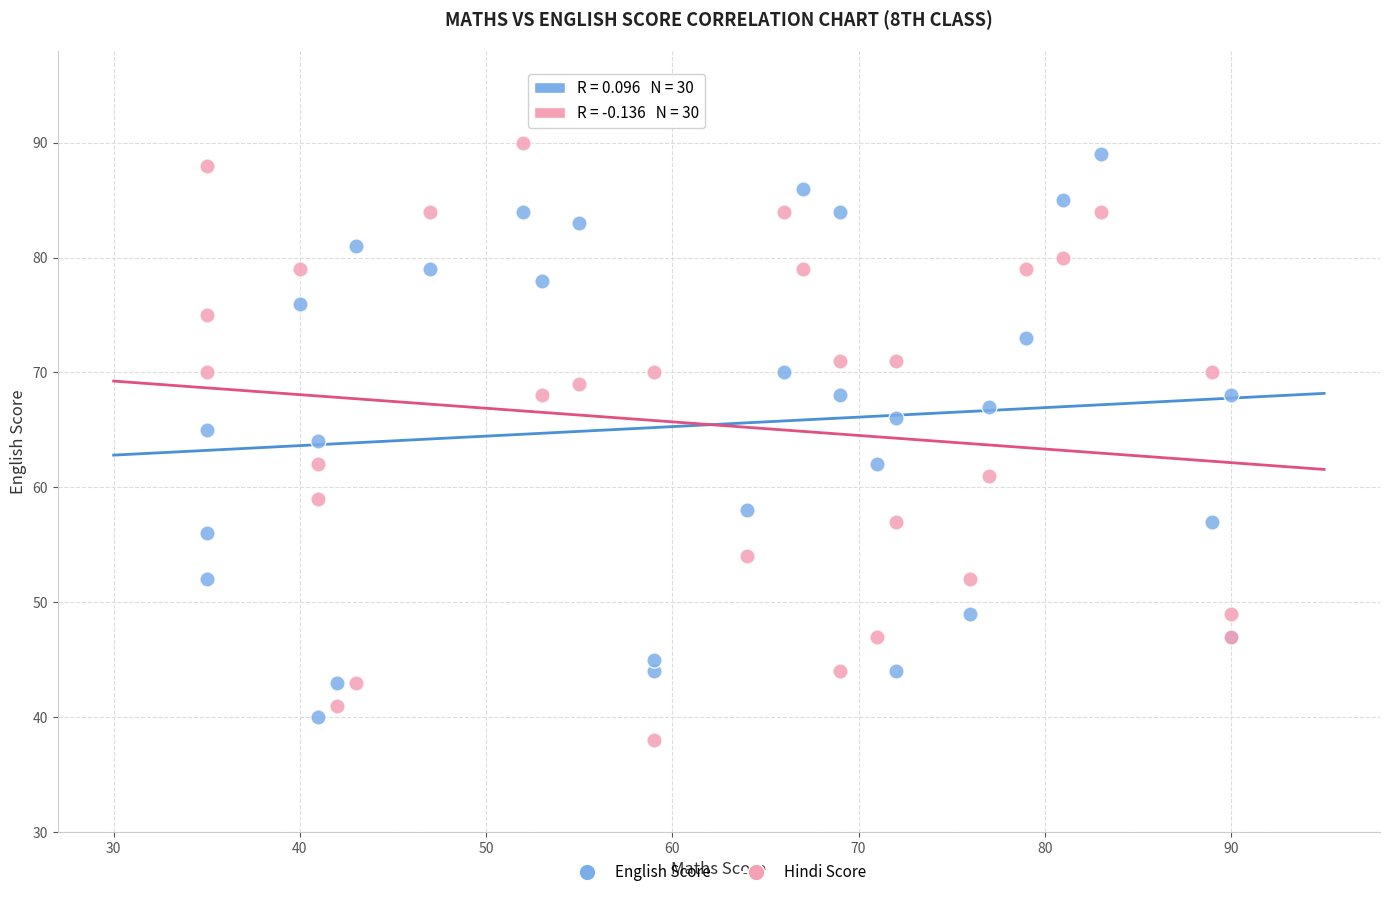

What is the X range (max minus min) for the scatter plot?

55